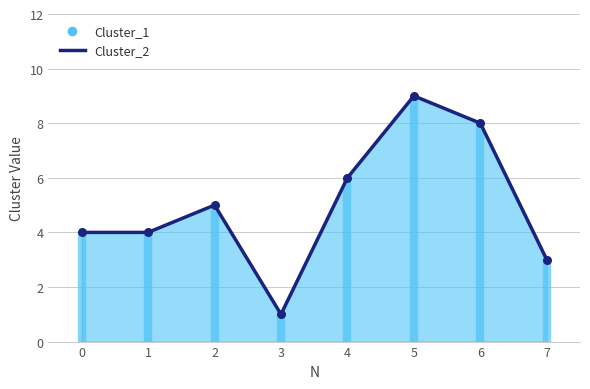

Approximately how many times larger is the value at 4 compared to 0?

1.5